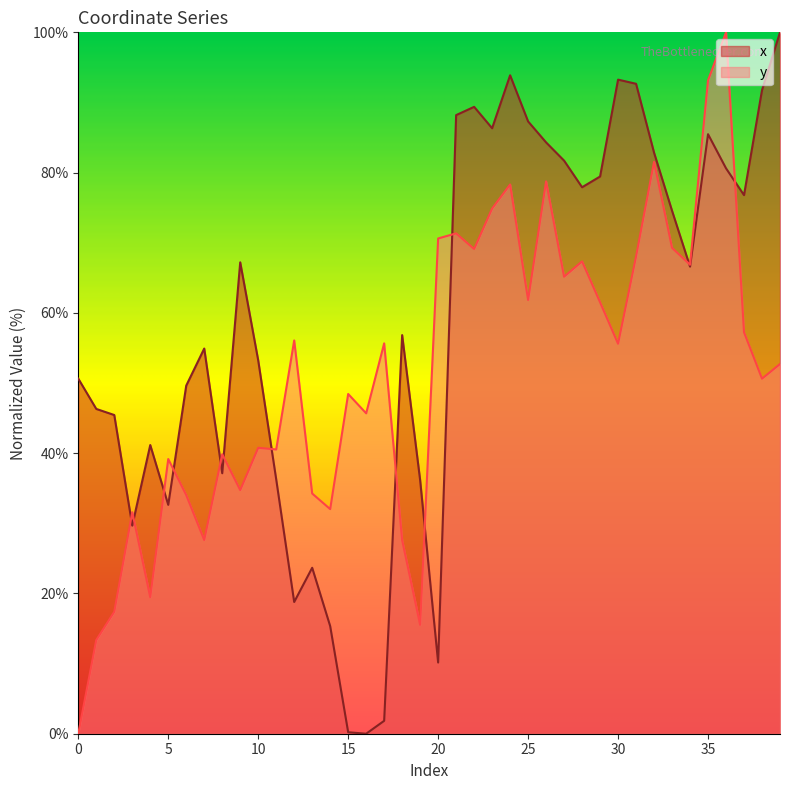

How many data points does each series have?

40